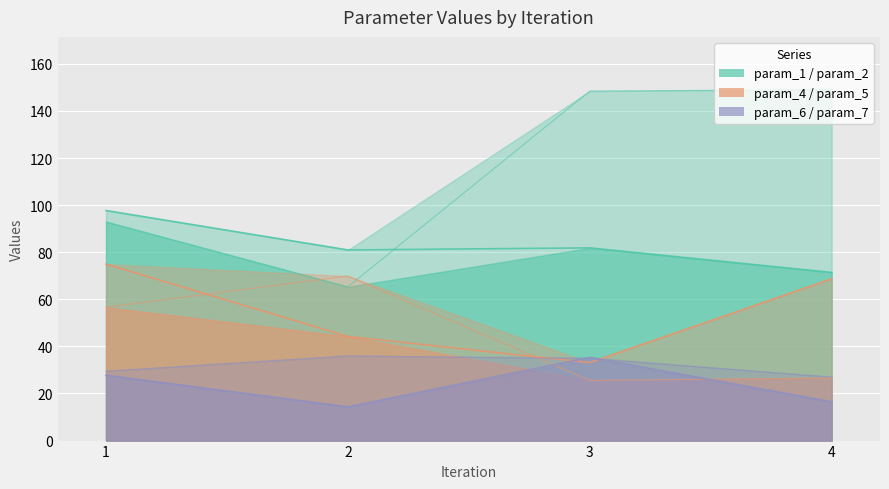

Reading left to right, extract all data points from this chart.

param_1: 97.7	81.0	81.9	71.4
param_2: 92.9	65.3	148.5	149.1
param_4: 74.9	44.2	33.1	68.7
param_5: 56.7	69.9	25.6	26.6
param_6: 27.8	14.3	35.3	16.5
param_7: 29.5	36.0	34.7	27.0